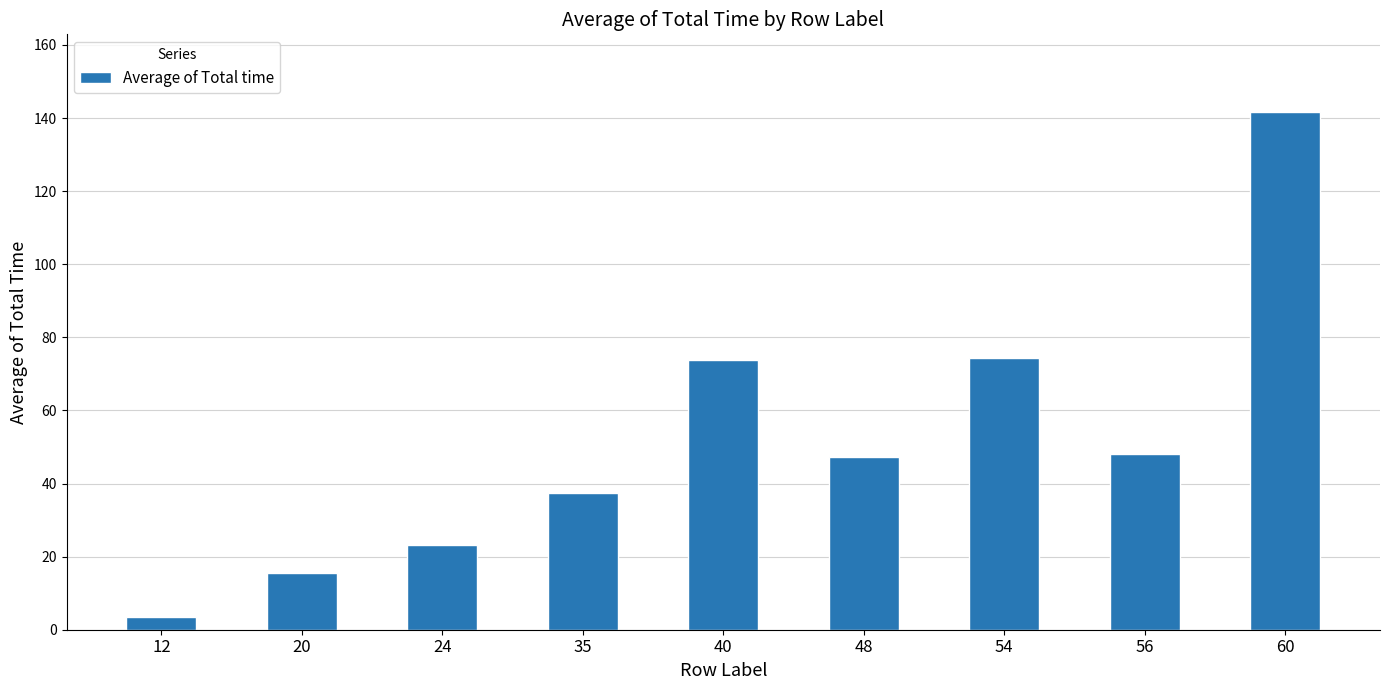

What is the value of the 3rd bar from the left?

23.3